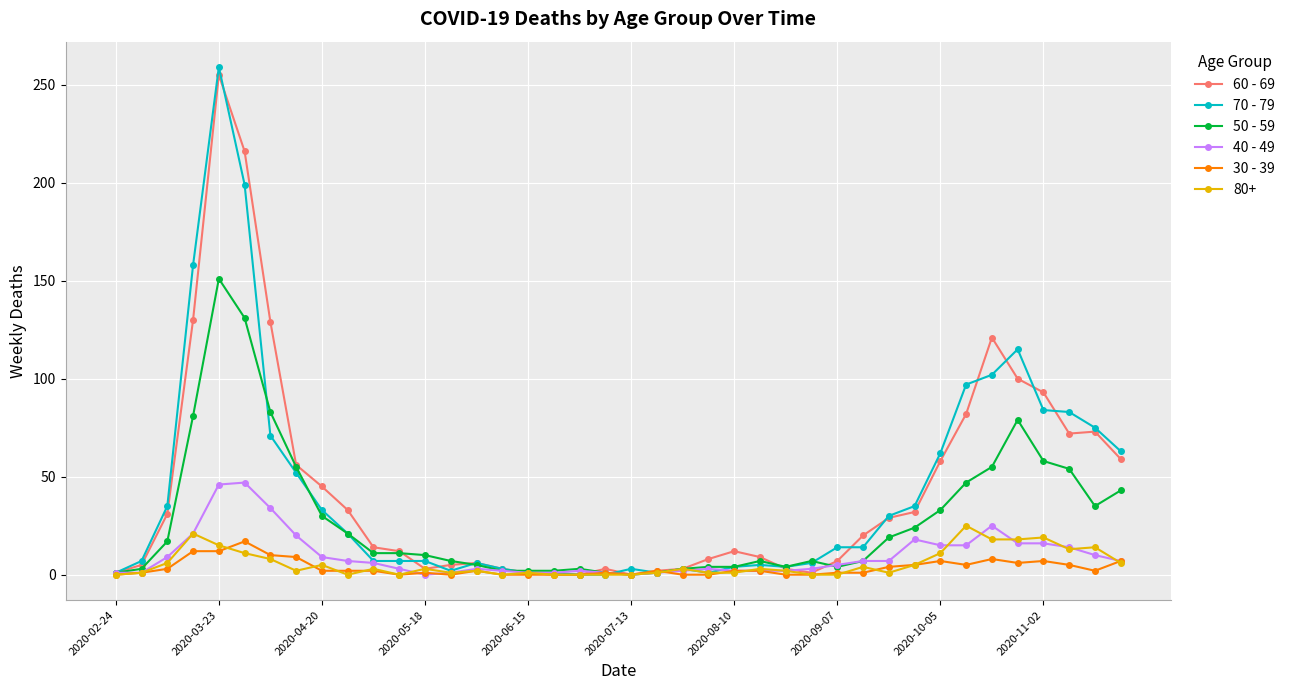

True or false: 30 - 39 has more than 2 points higher than both neighbors.

True